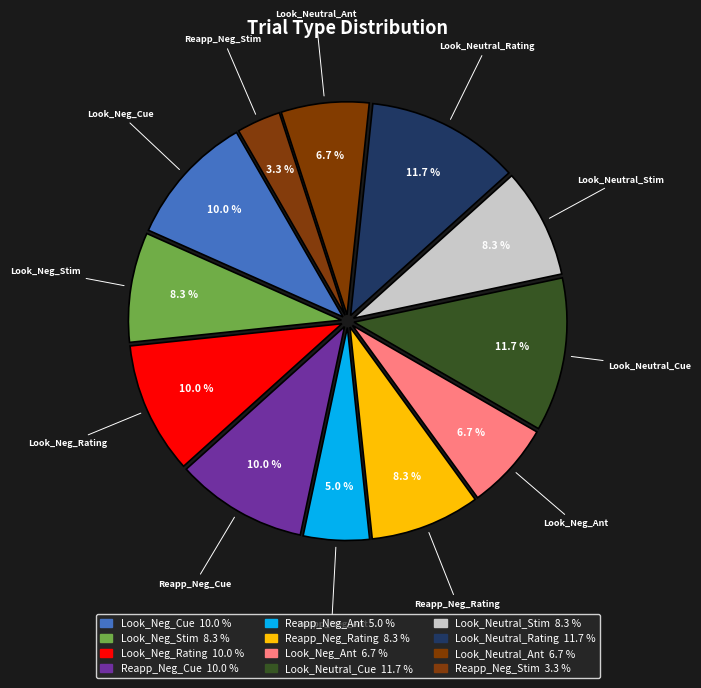

How many slices are in this pie chart?

12